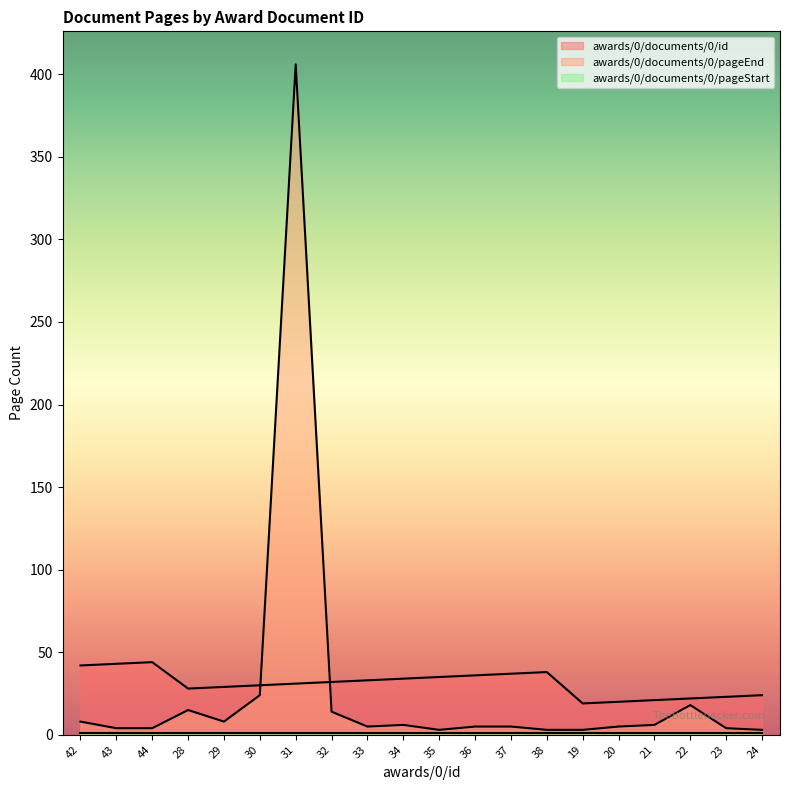

How many lines are shown in the chart?

3